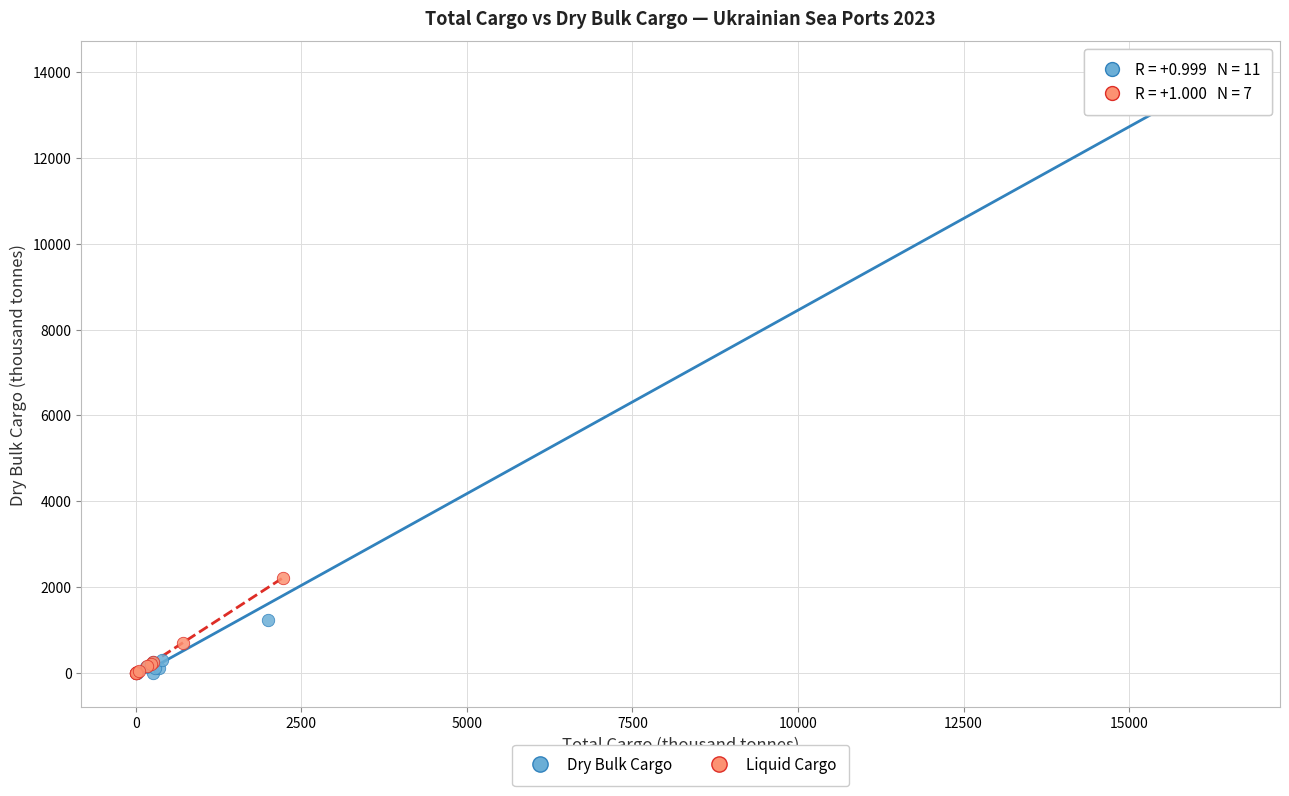

Which series has the largest Y range (max minus min)?

Dry Bulk Cargo